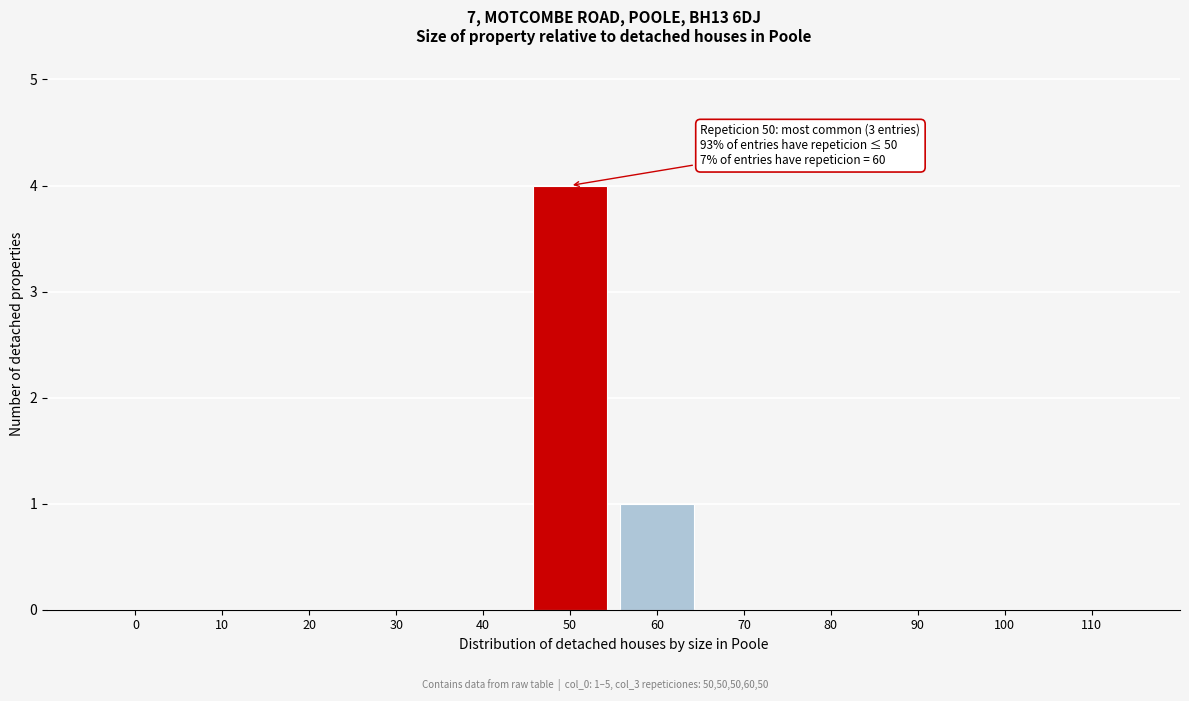

Reading left to right, list all the values displayed in this chart.

0=0	10=0	20=0	30=0	40=0	50=4	60=1	70=0	80=0	90=0	100=0	110=0